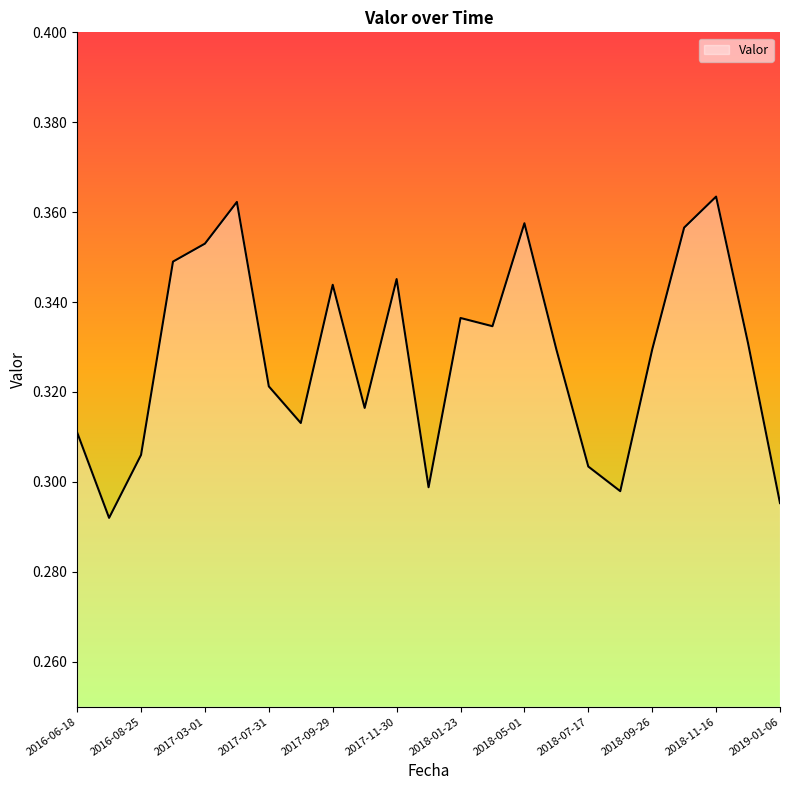

What is the smallest value displayed?

0.3